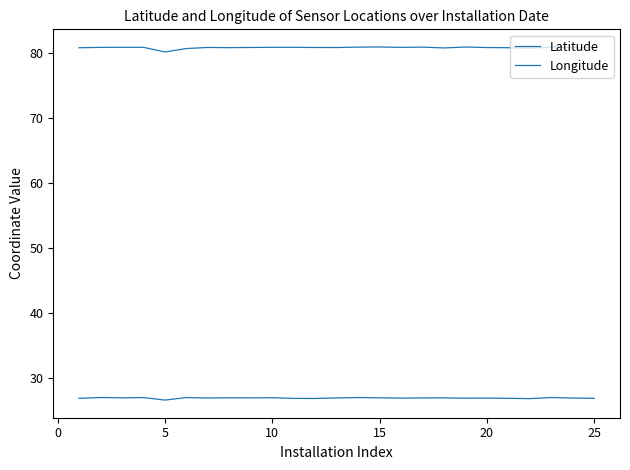

How many lines are shown in the chart?

2